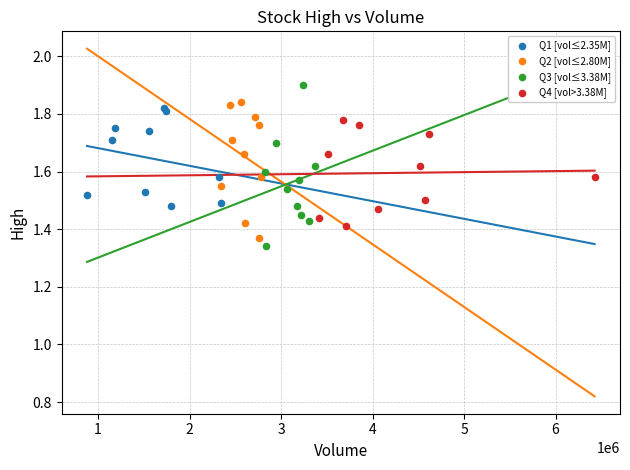

Which series reaches the minimum Y coordinate?

Q3 [vol≤3.38M]